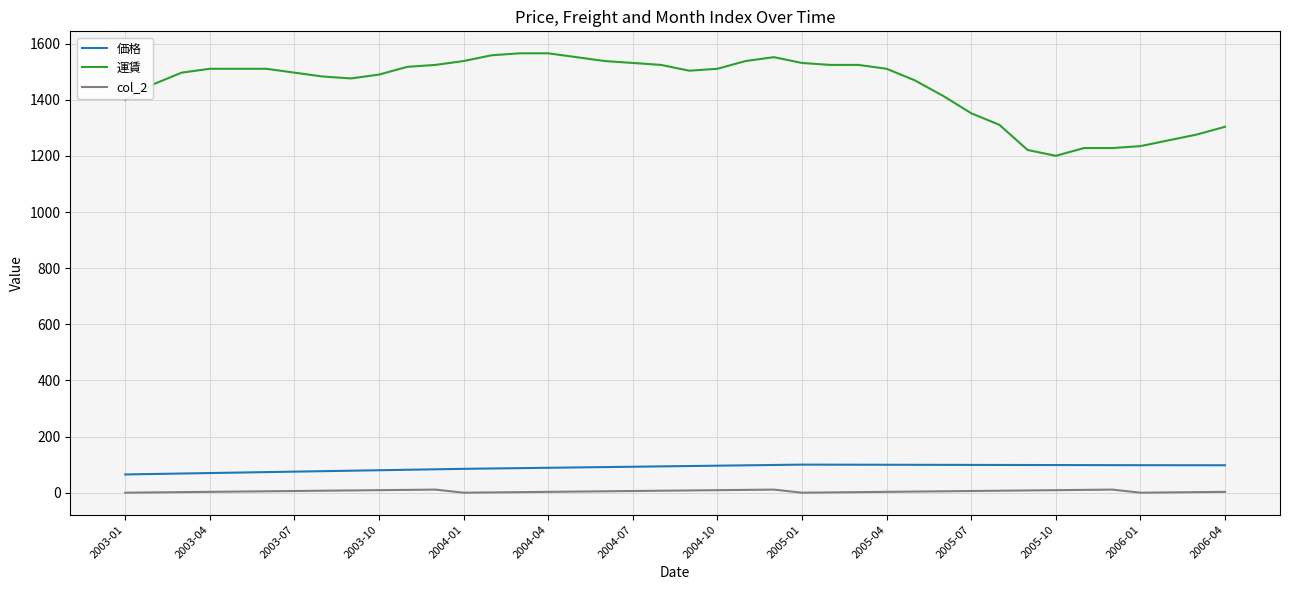

What is the maximum value for 運賃?

1565.8